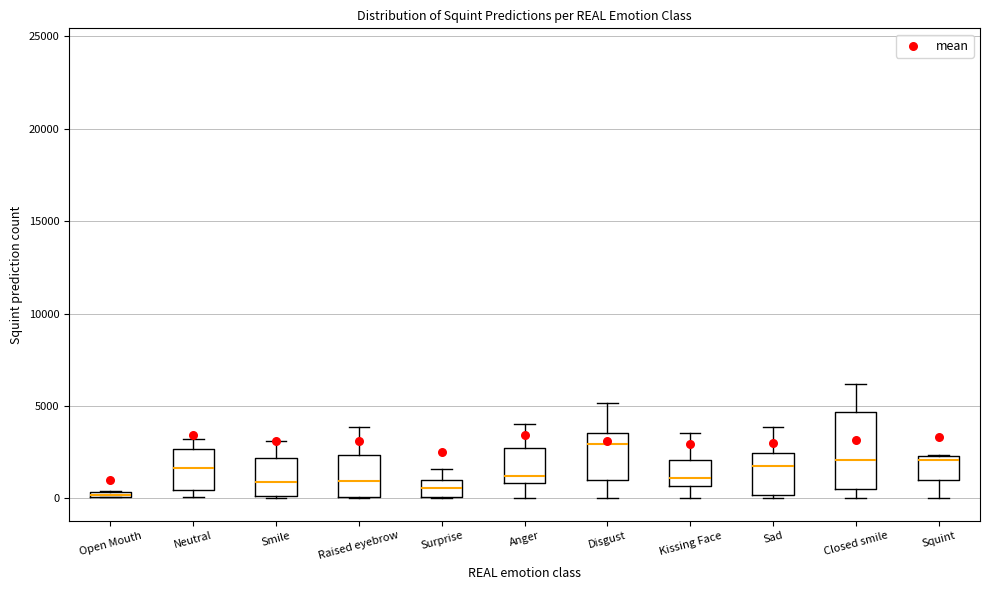

Where is the upper edge of the box for Sad on the y-axis? The values are not printed on the chart, so give them approximately, as read against the axis.

2500